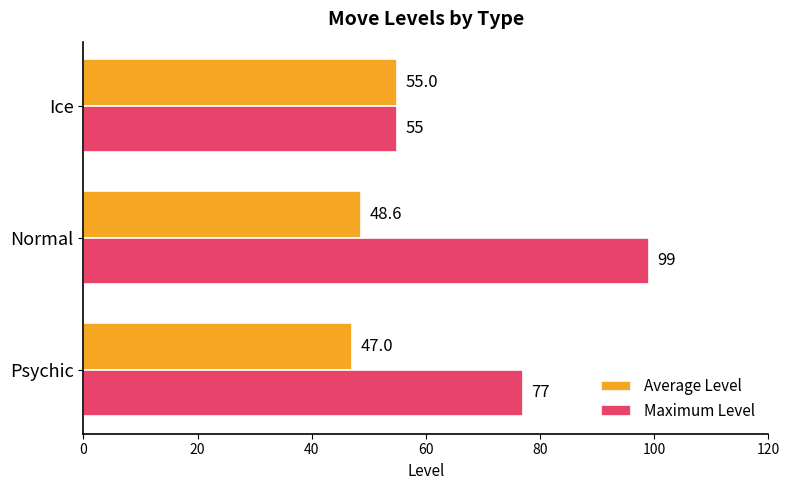

How many distinct data groups are displayed?

2